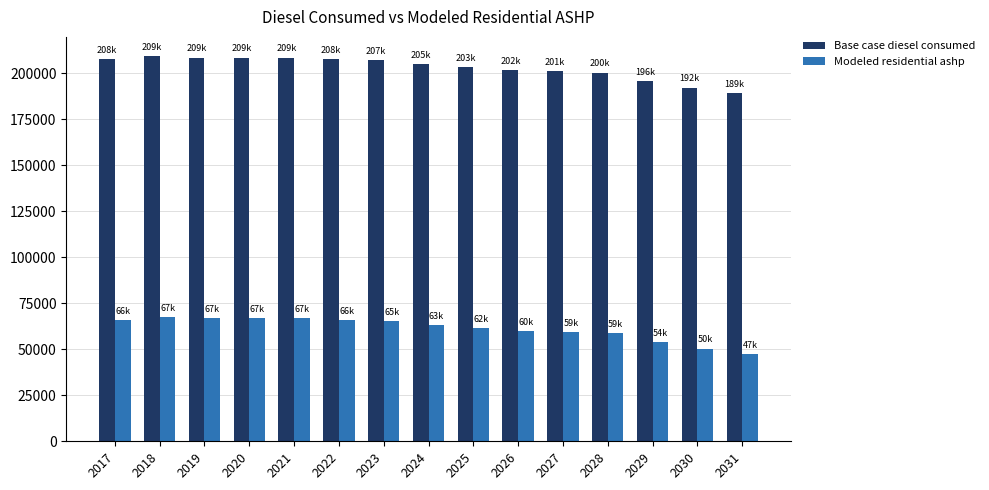

What is the highest value of the Base case diesel consumed series?

209279.0